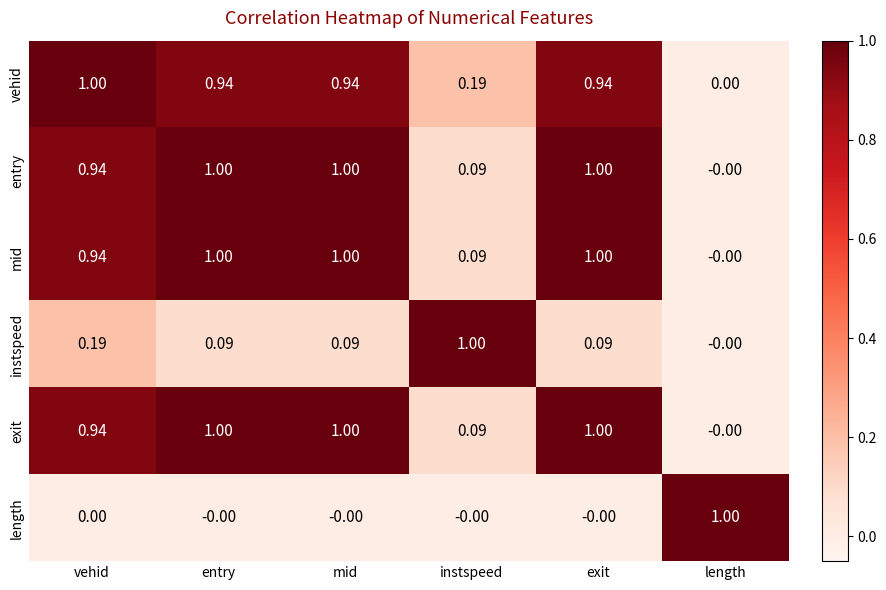

Is the value of entry at length greater than the value of mid at exit?

No